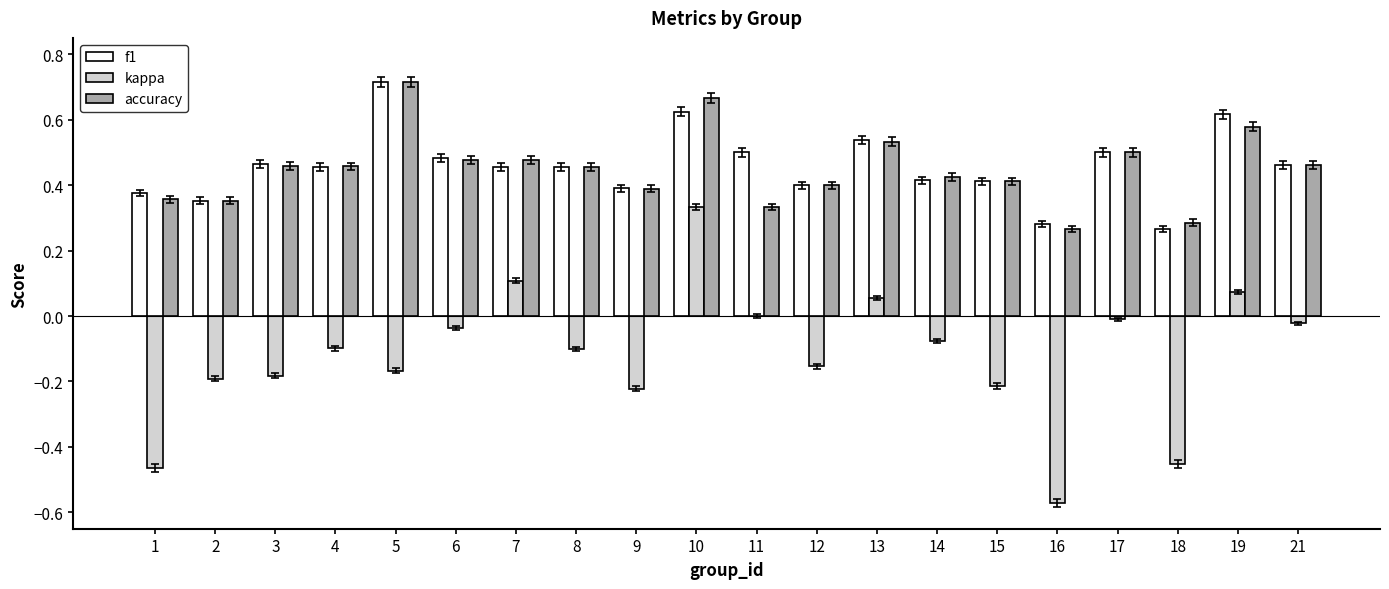

What is the sum of all kappa values?

-2.4